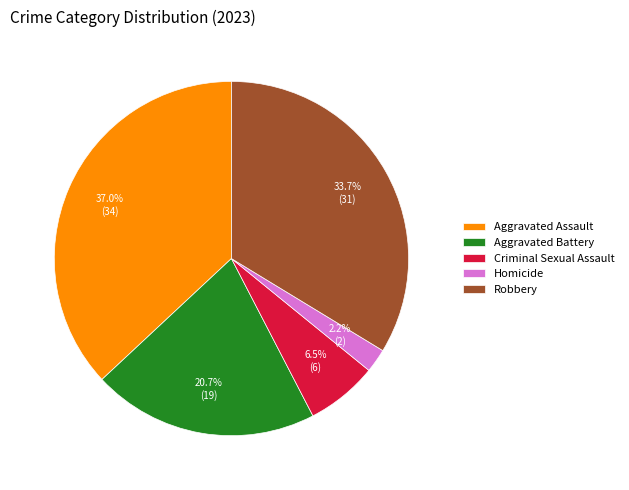

Does Aggravated Assault represent more than half of the total?

No